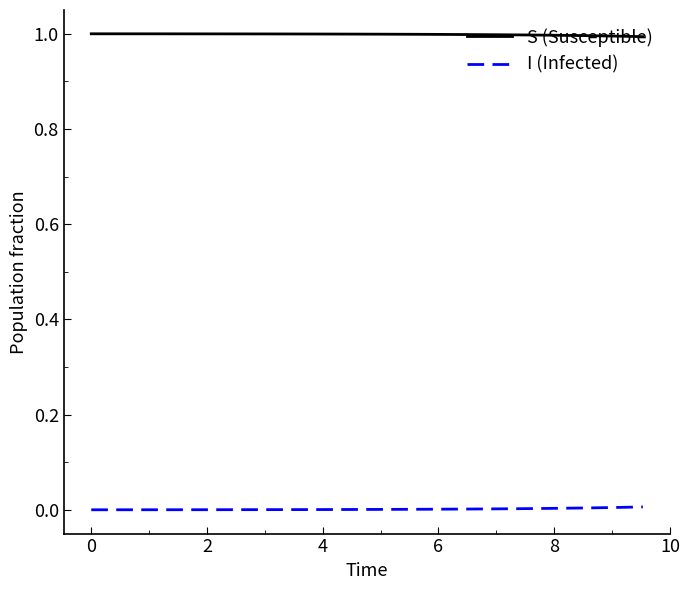

List the series in order of their overall mean, highest first.

S (Susceptible), I (Infected)